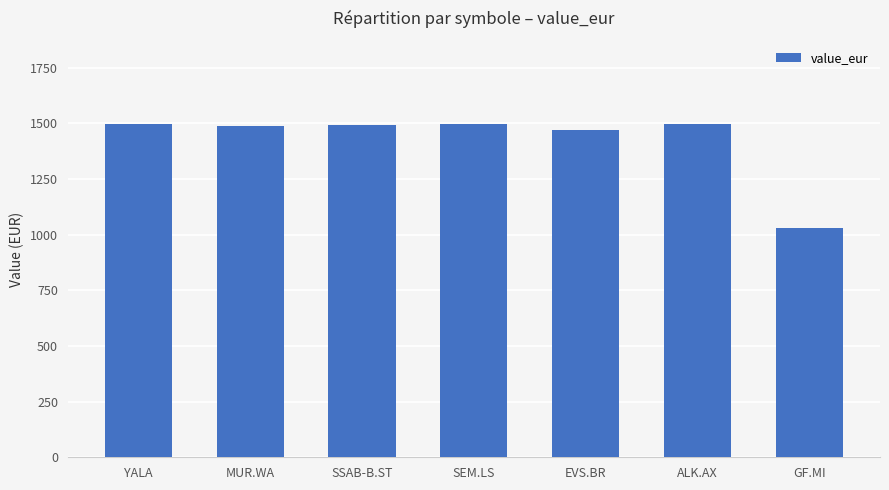

At which category does the chart reach its minimum across all series?

GF.MI